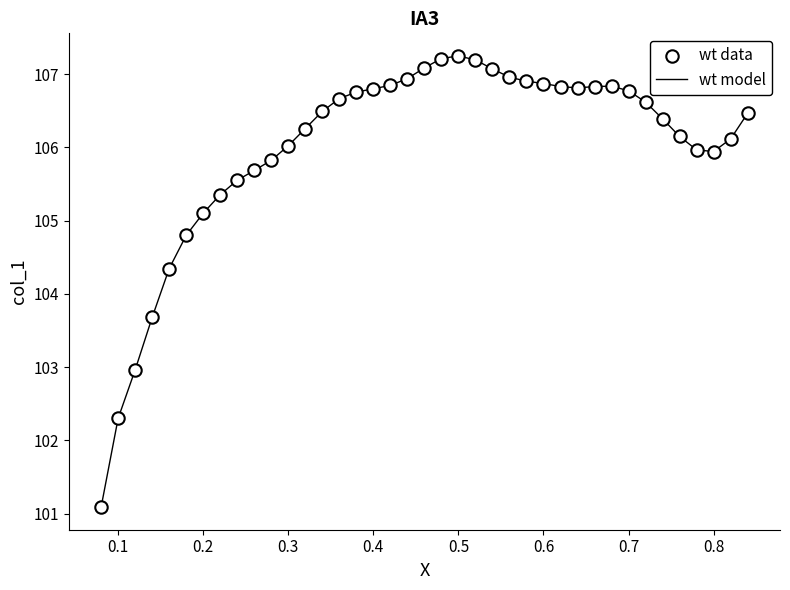

What is the maximum value shown in the chart?

107.3